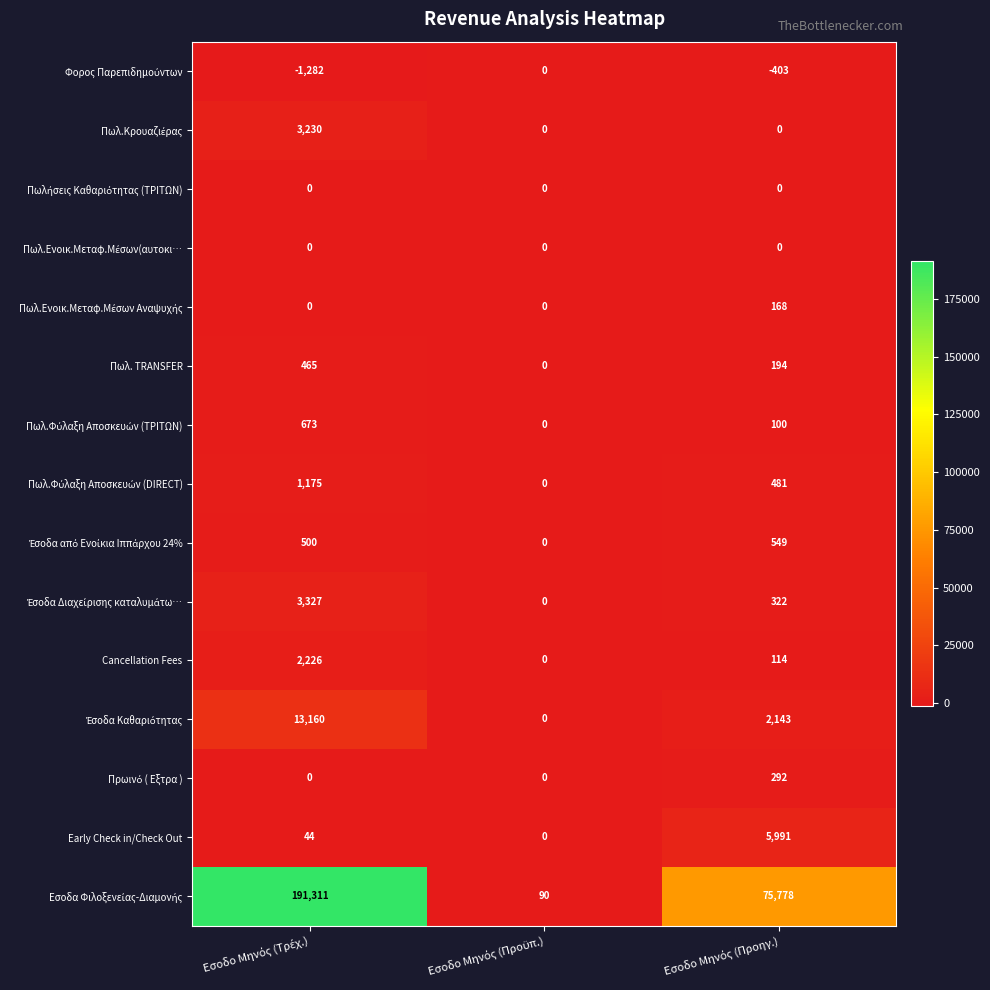

What is the smallest value displayed?

-1282